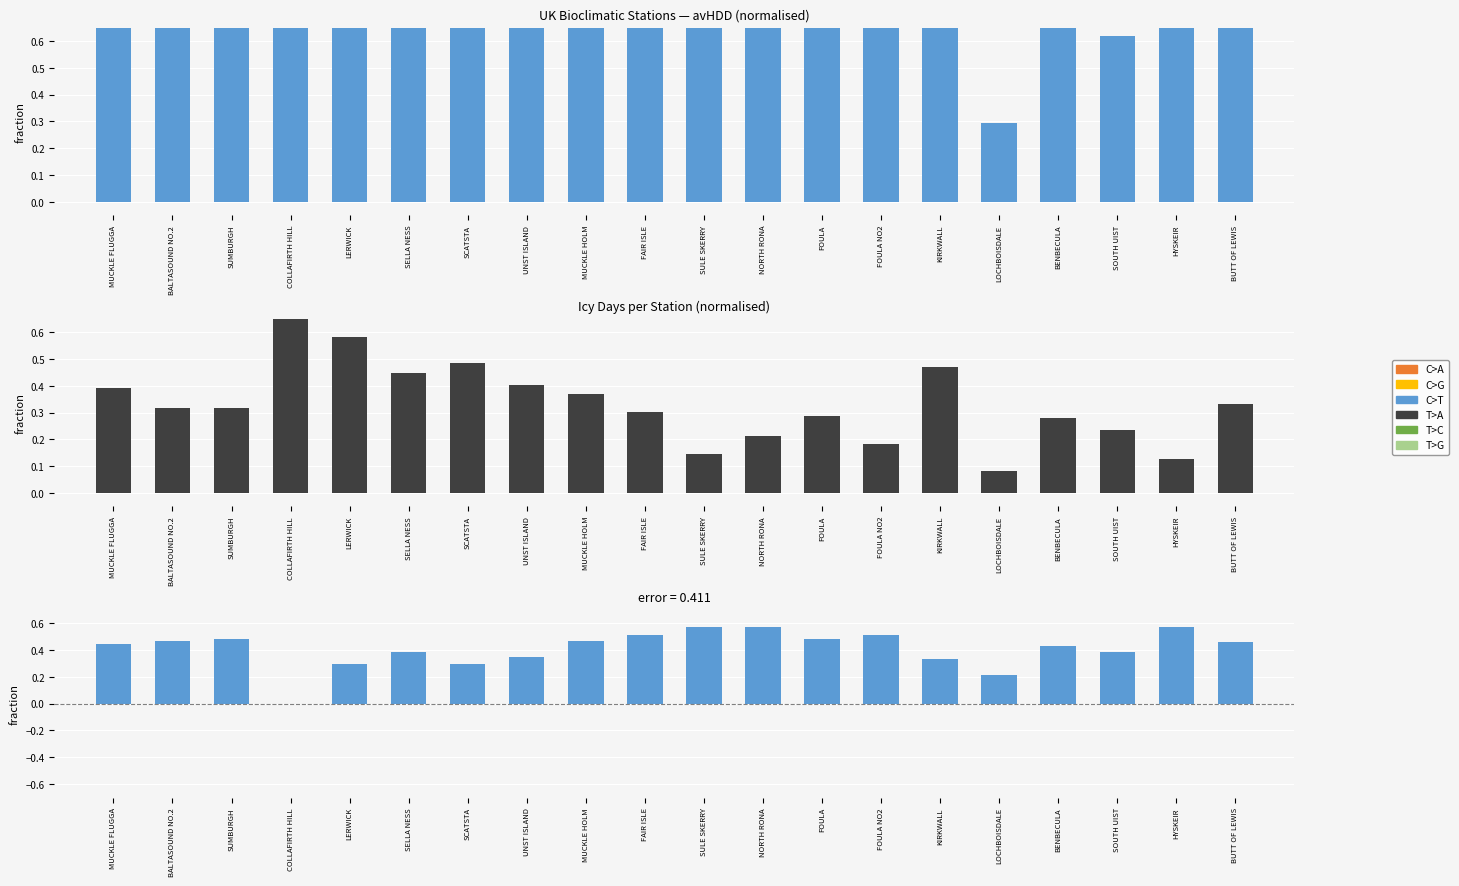

List the series in order of their peak value, lowest first.

avHDD − Icy (fraction diff), avHDD, Icy